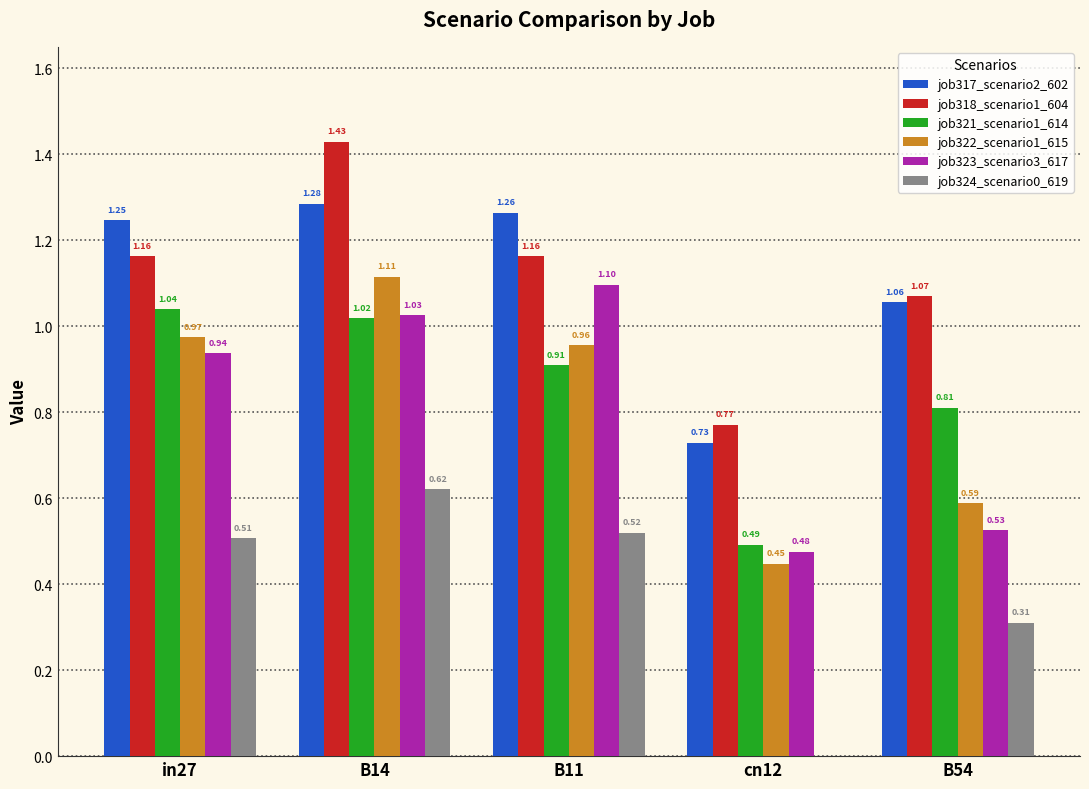

What is the sum of the job317_scenario2_602 values at cn12 and B14?

2.0